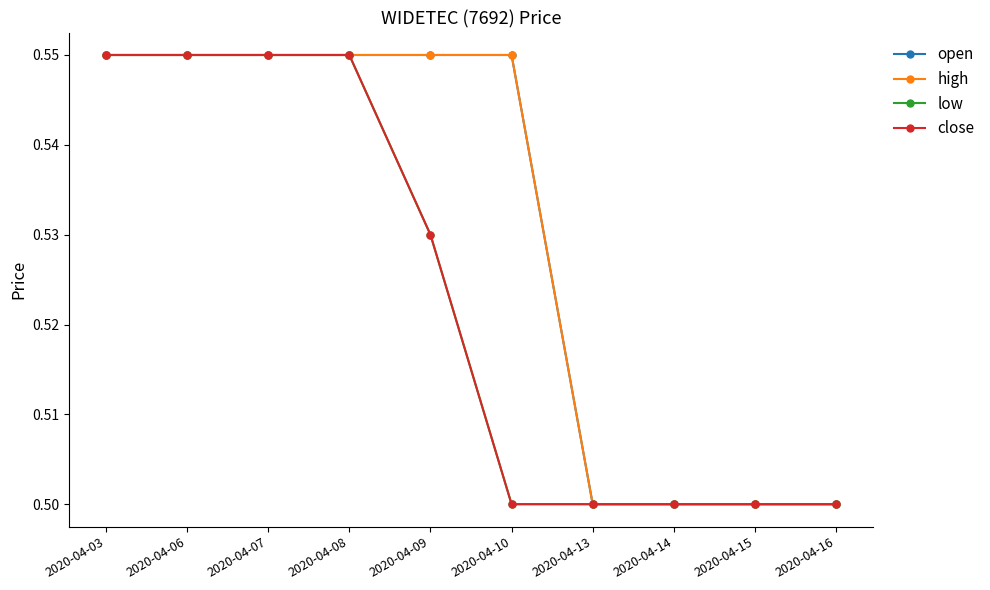

The value of close at 2020-04-06 is 0.4. True or false?

False